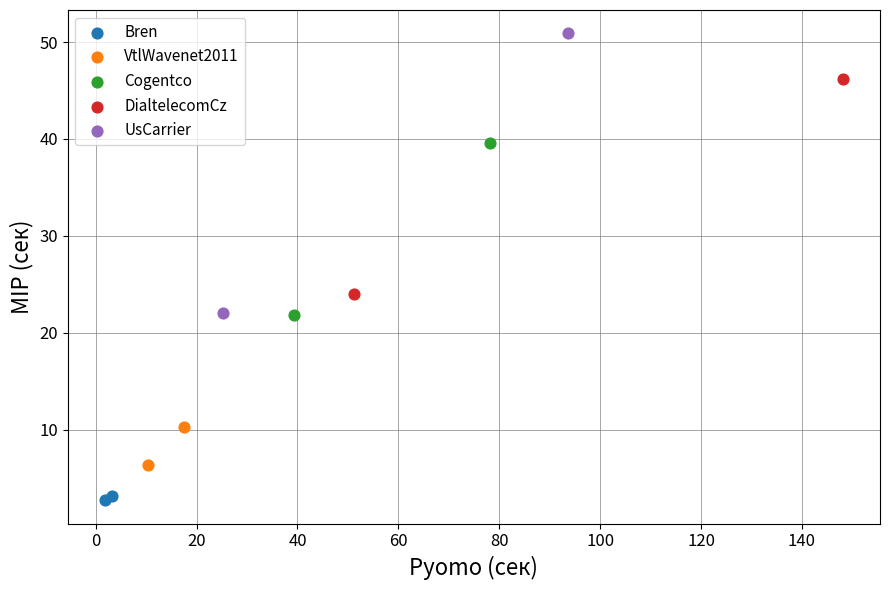

Which series has the widest spread of Y values?

UsCarrier